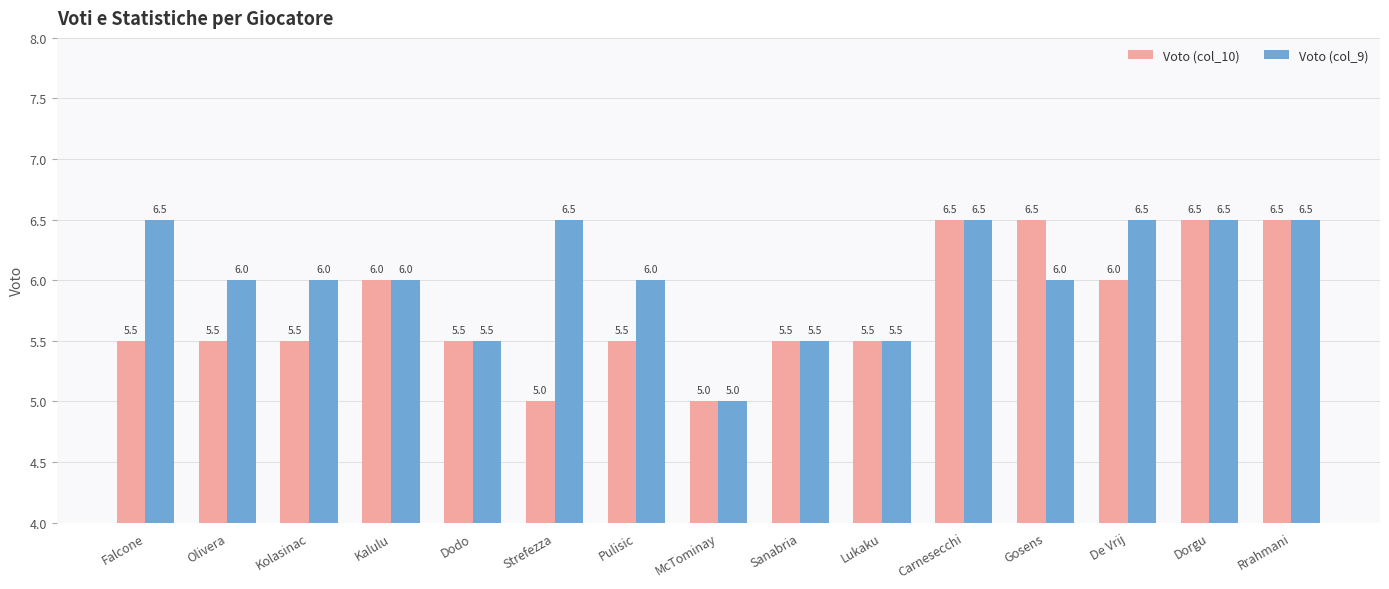

What value does the Voto (col_9) series have at De Vrij?

6.5